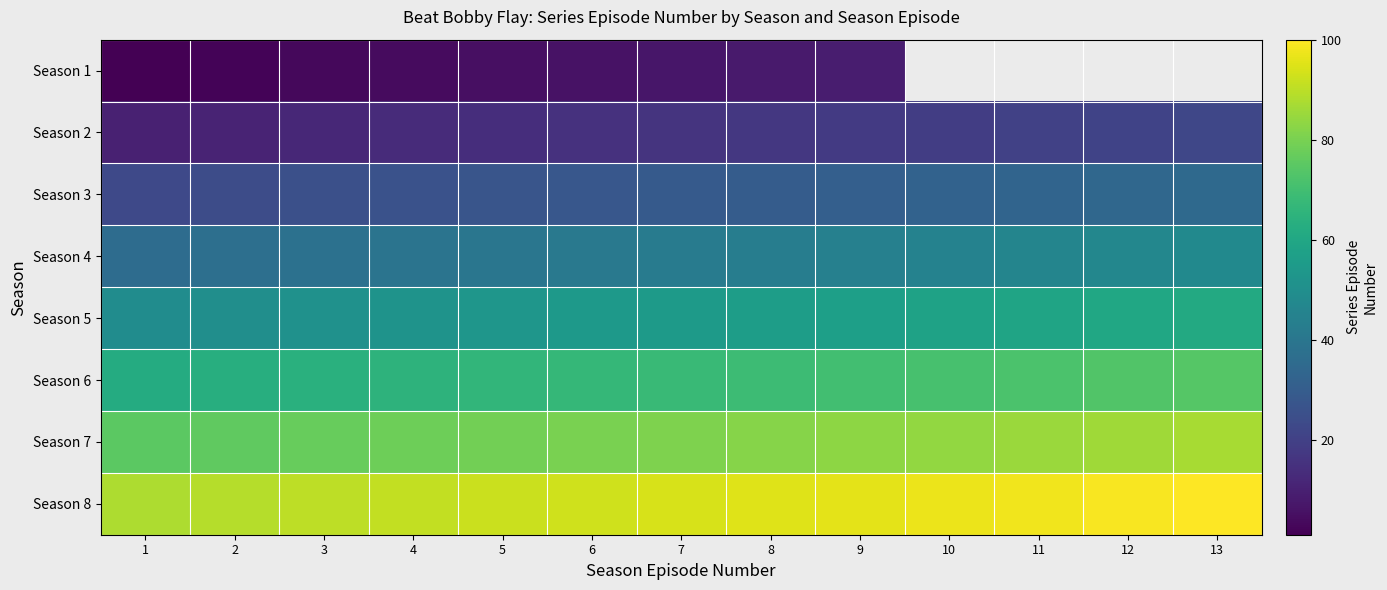

What is the sum of all Season 2 values?

208.0